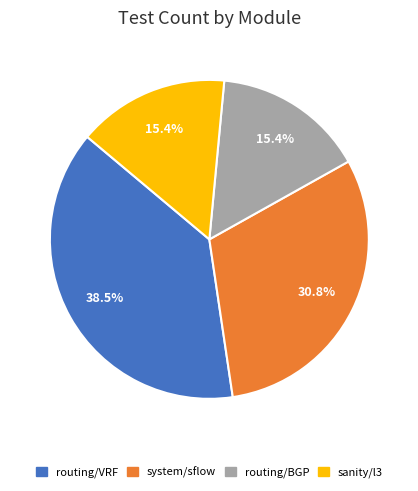

What is the total percentage of routing/VRF and sanity/l3?

53.8%